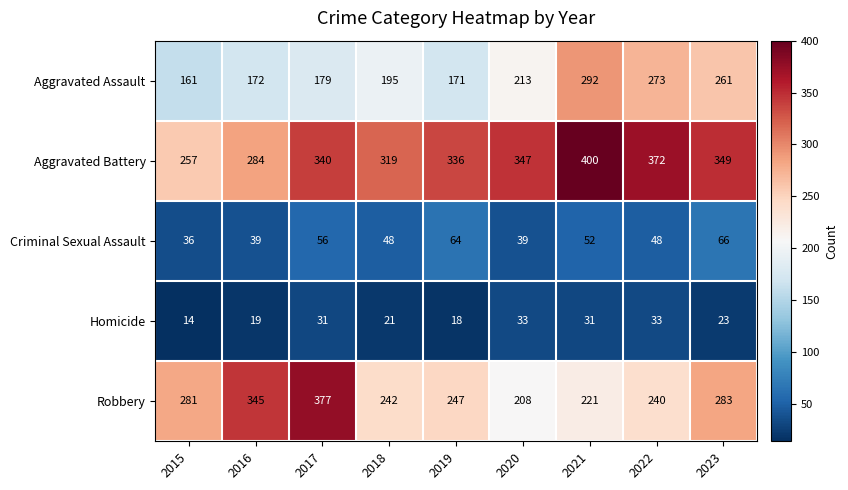

What is the difference between the highest and lowest values at 2018?

298